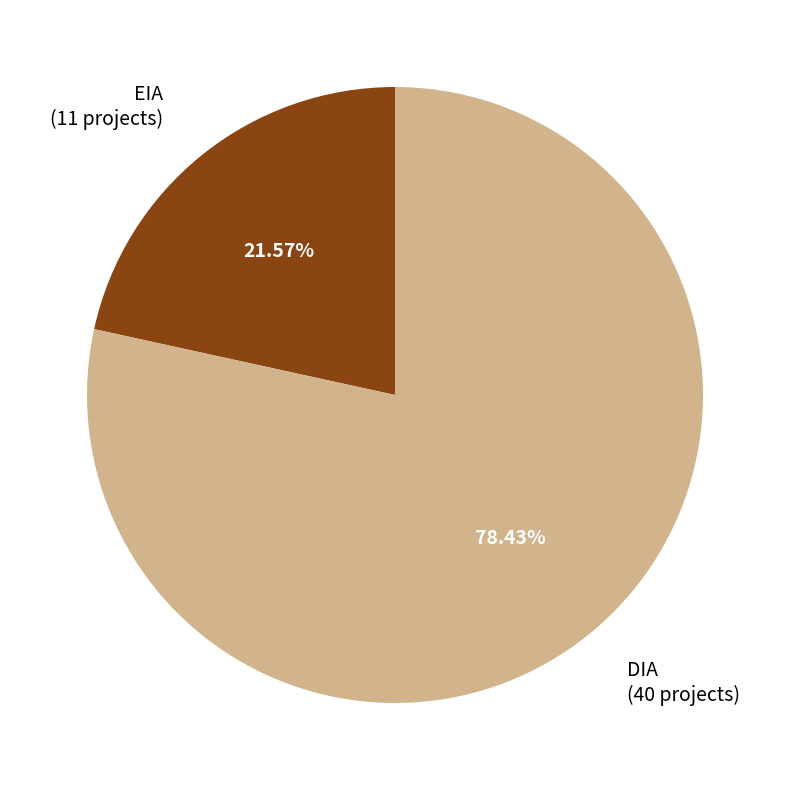

Which has a higher value, DIA or EIA?

DIA